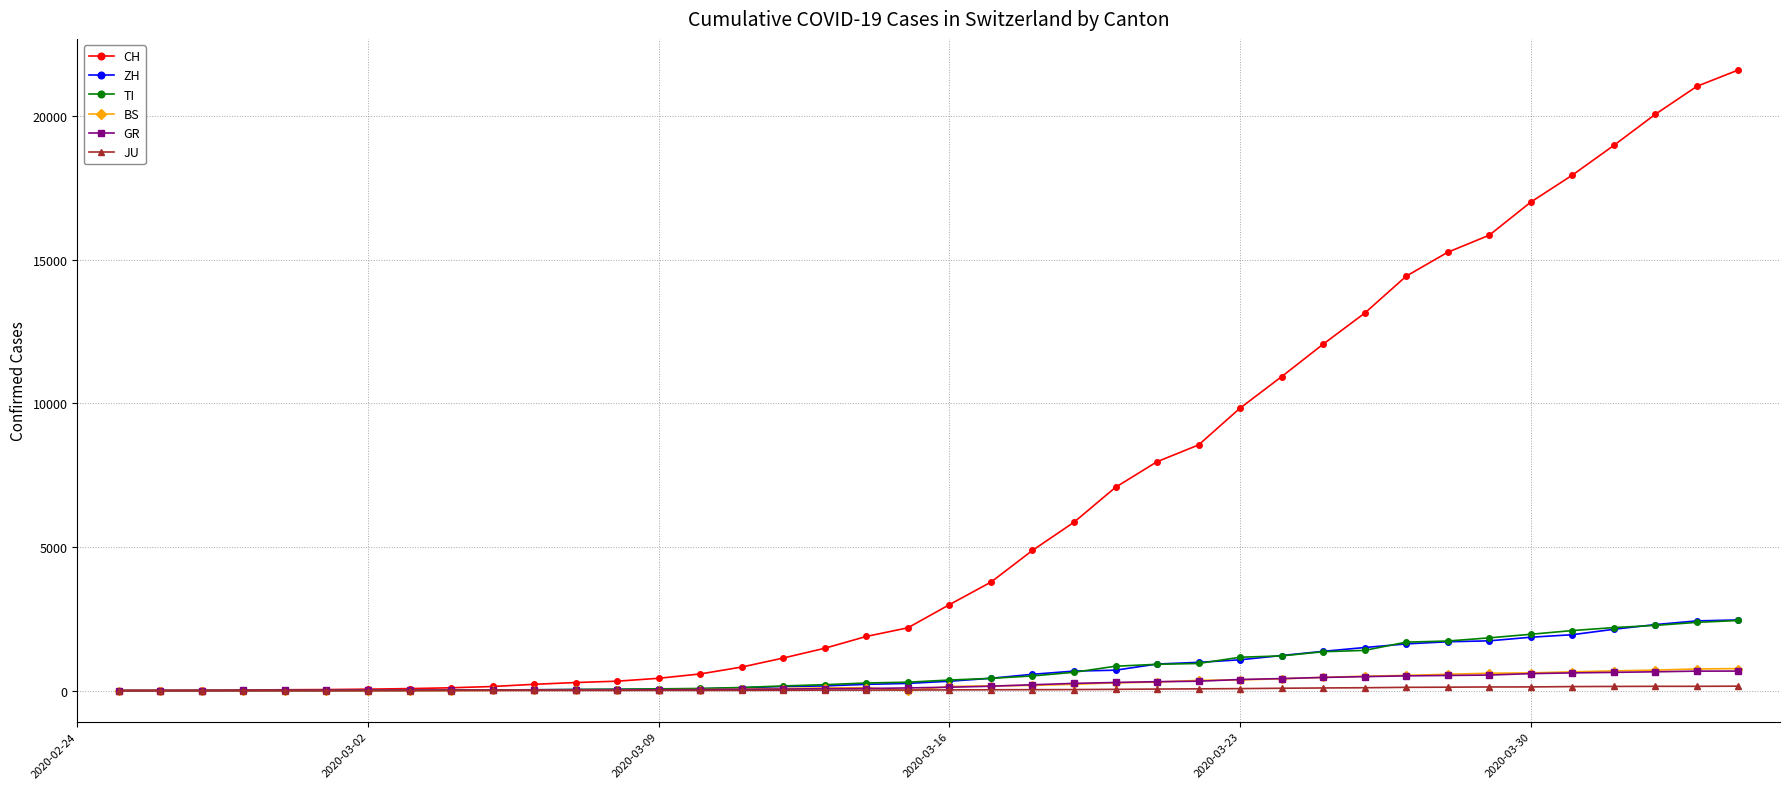

Which series has the largest total across all categories?

CH